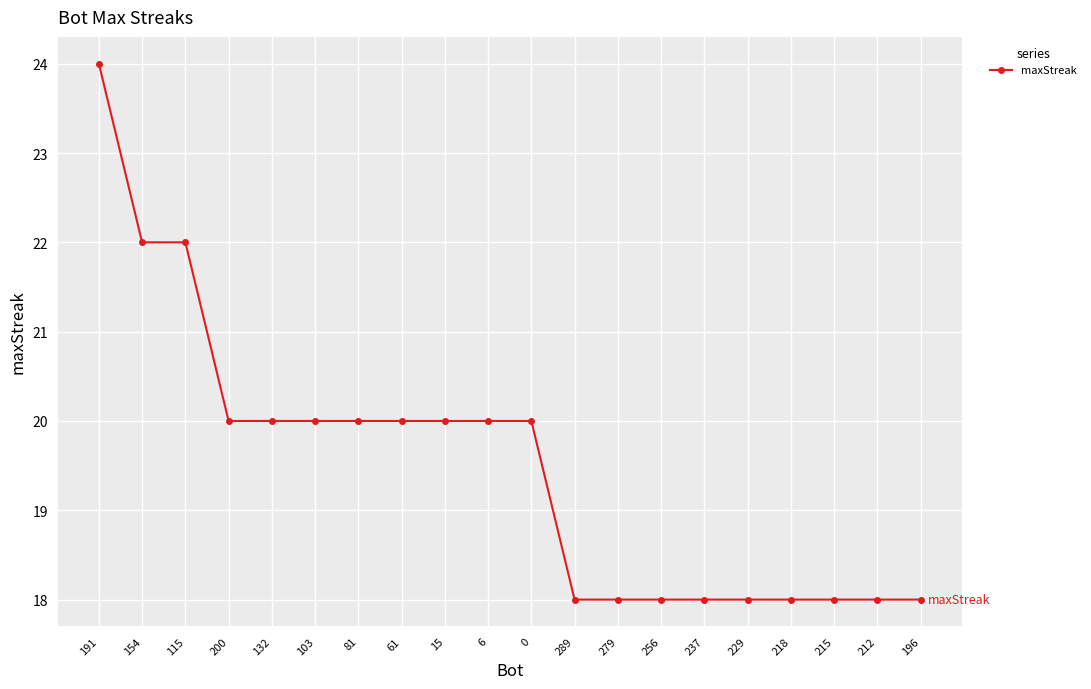

What is the maximum value shown in the chart?

24